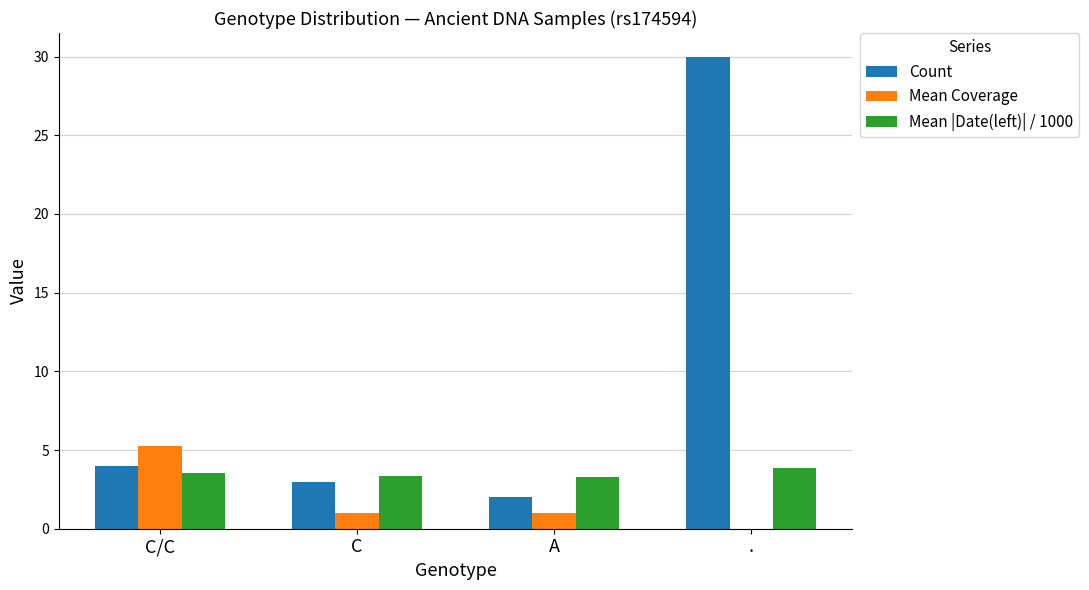

Which series changed the most between C/C and C?

Mean Coverage